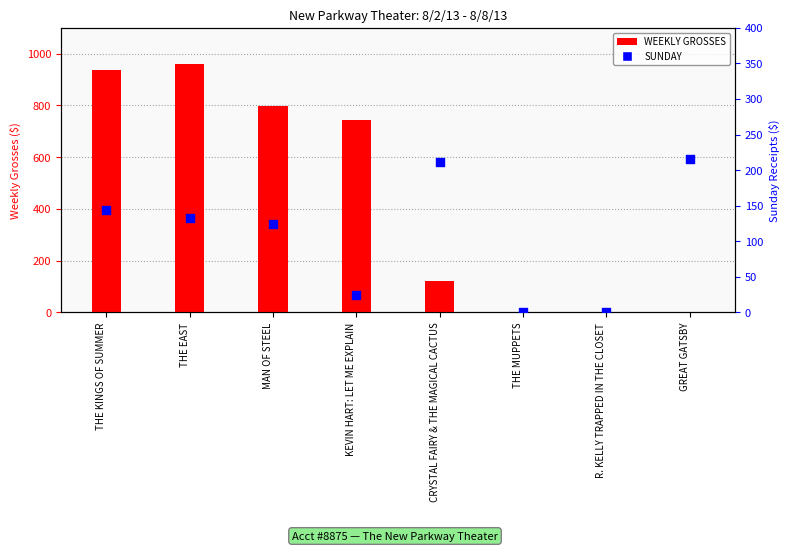

Which series has the largest total across all categories?

WEEKLY GROSSES